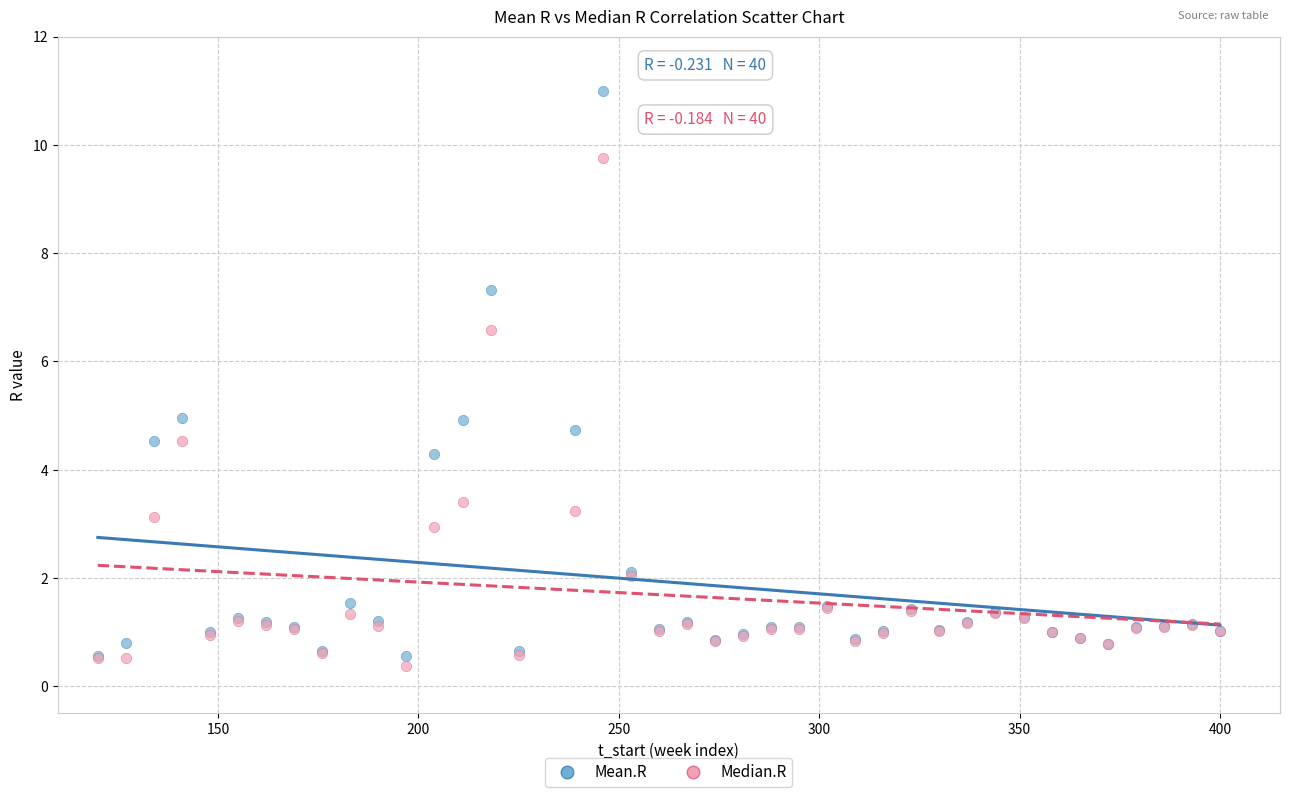

What is the X range (max minus min) for the scatter plot?

280.0